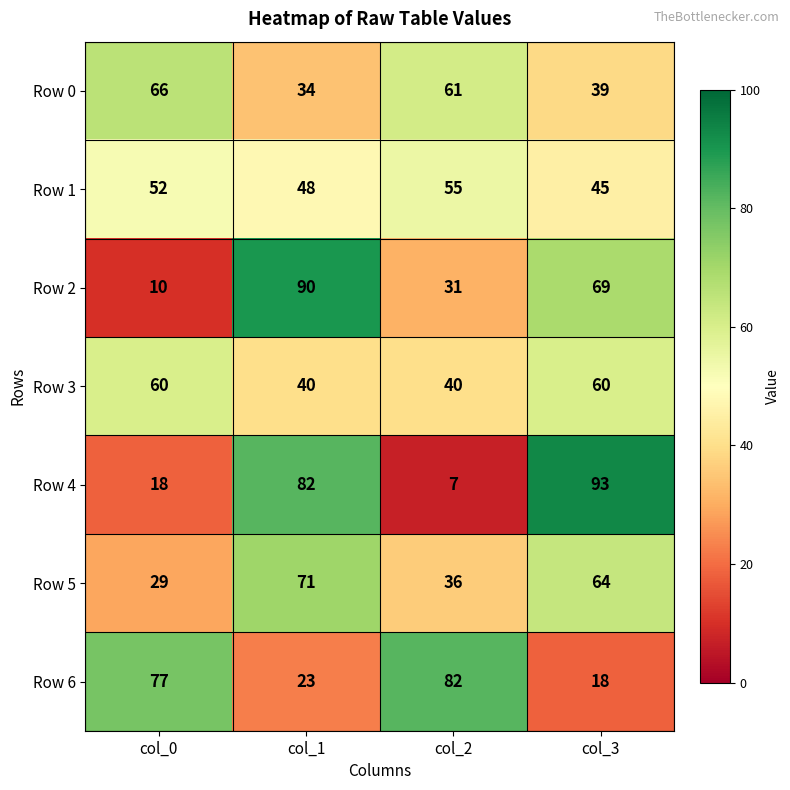

Which series has the largest range (max minus min)?

Row 4